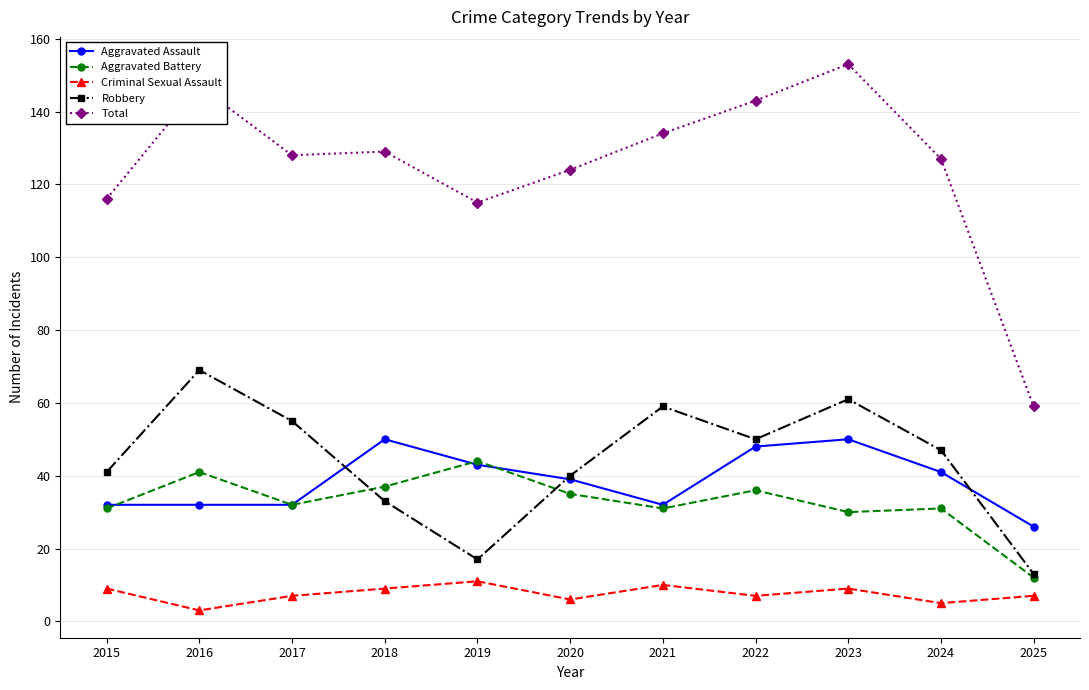

Is the value of Criminal Sexual Assault at 2017 greater than the value of Total at 2015?

No